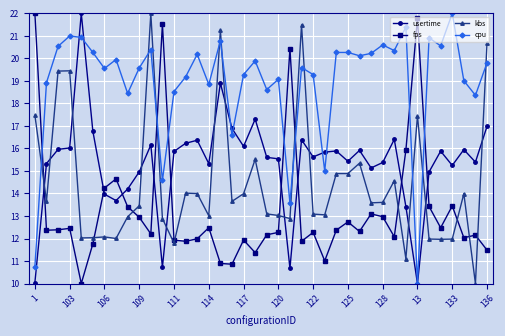

True or false: cpu has more than 1 interior local peaks.

True